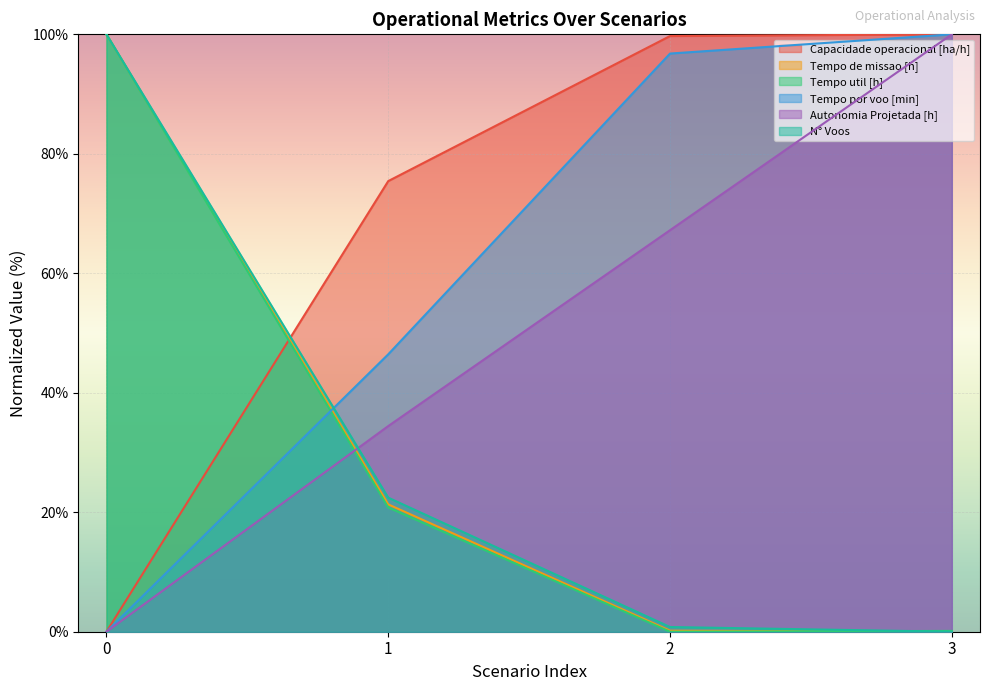

Is the value of Tempo util [h] at 2 greater than the value of Autonomia Projetada [h] at 2?

No